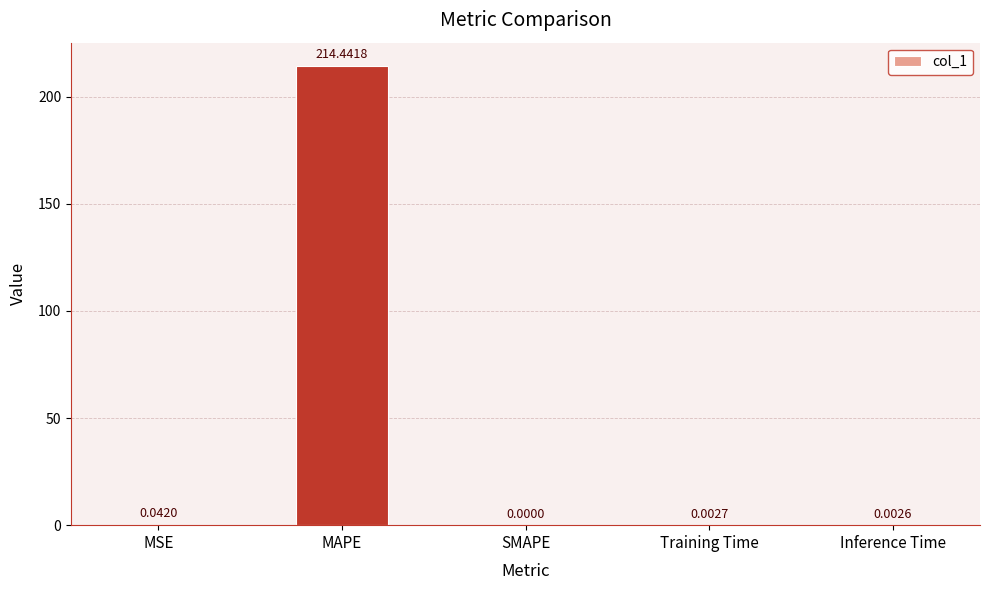

At which category does the chart reach its peak across all series?

MAPE